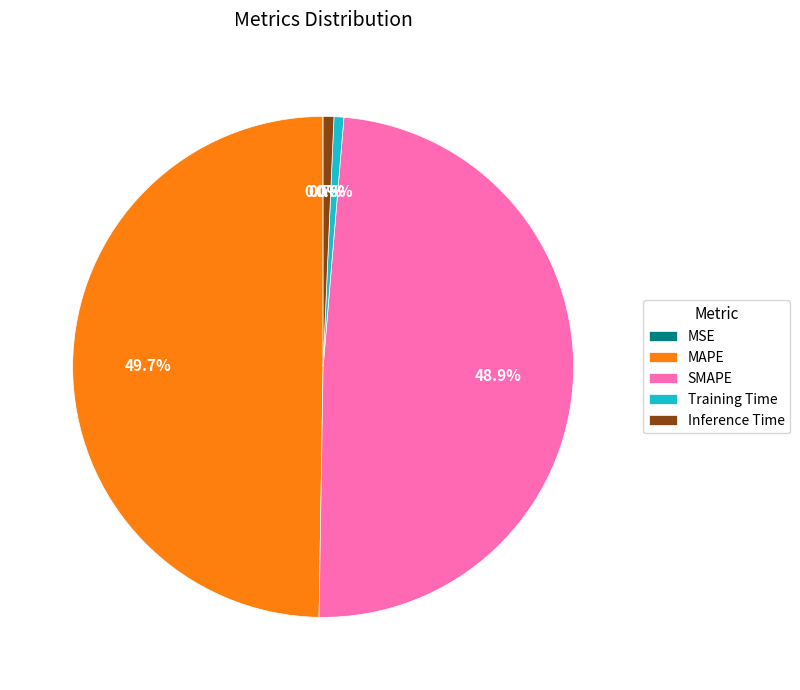

To the nearest percent, what is the difference between the largest and smallest slice percentages?

50%